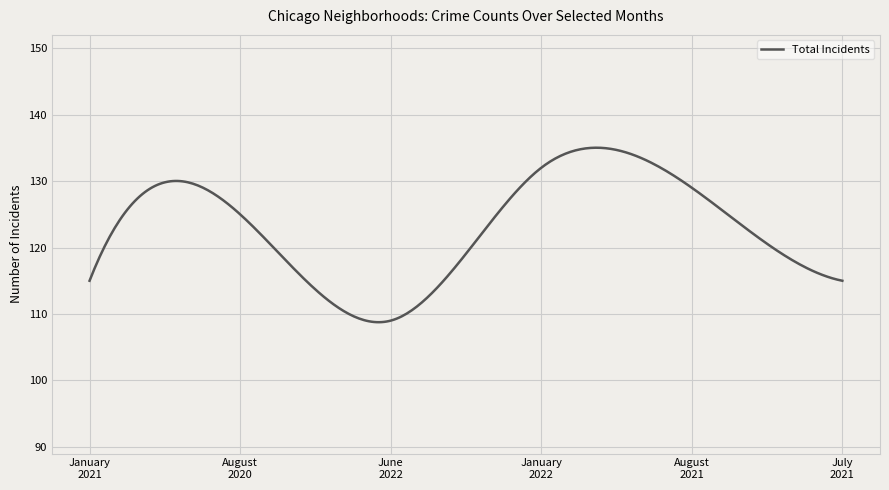

What is the greatest value displayed?

135.0